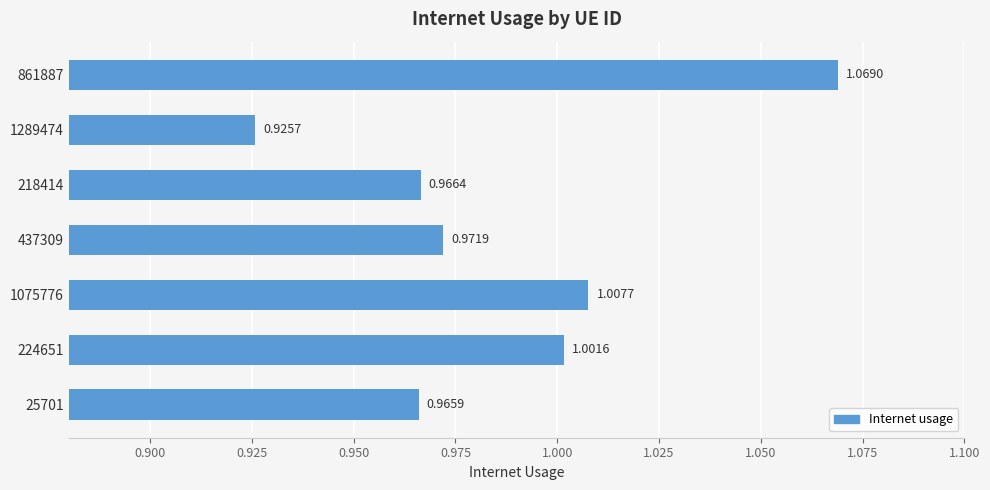

What is the sum of the values at 861887 and 1289474?

2.0